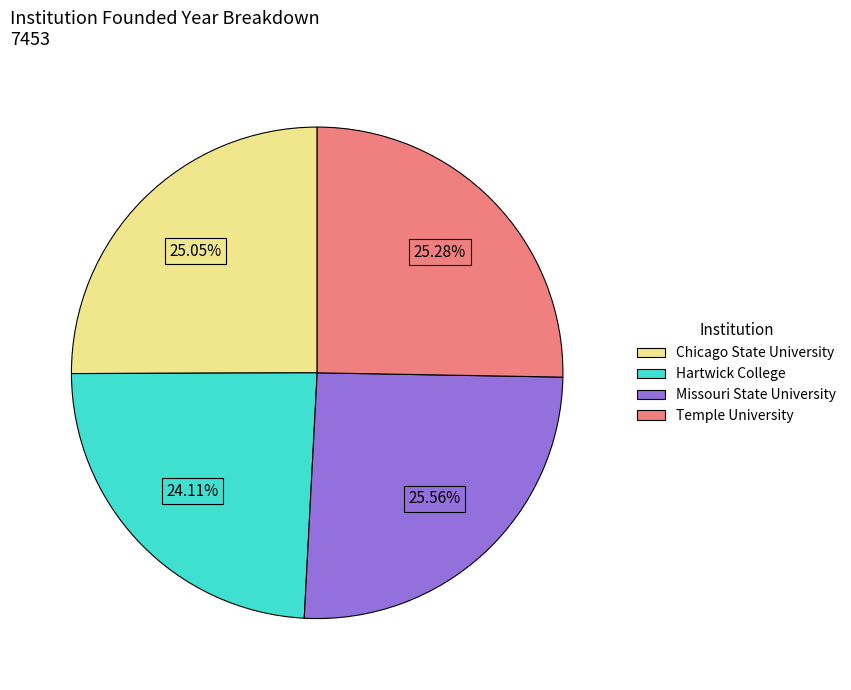

What is the smallest slice in the pie chart?

Hartwick College